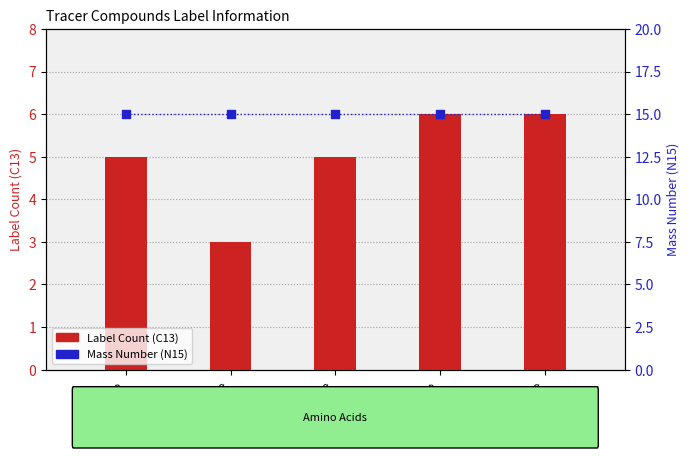

Which series has the largest Y range (max minus min)?

Label Count (C13)